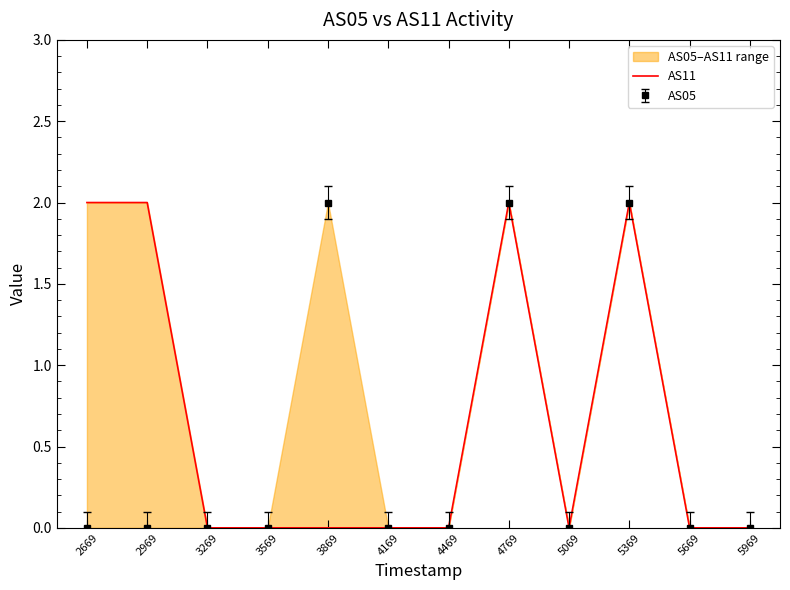

Count the number of categories in the chart.

12